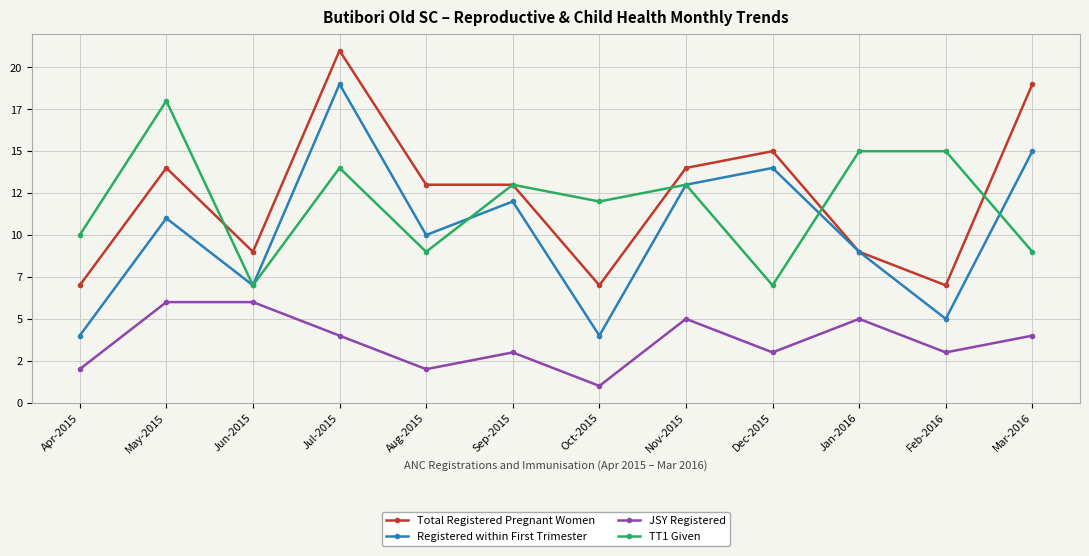

What are all the series names shown in the legend?

Total Registered Pregnant Women, Registered within First Trimester, JSY Registered, TT1 Given